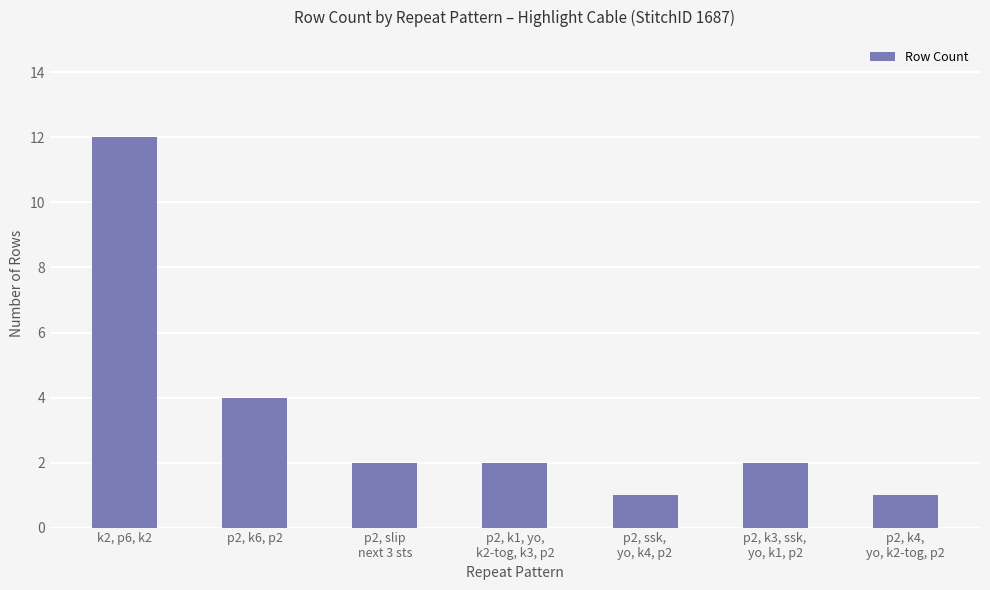

Reading left to right, extract all data points from this chart.

12	4	2	2	1	2	1